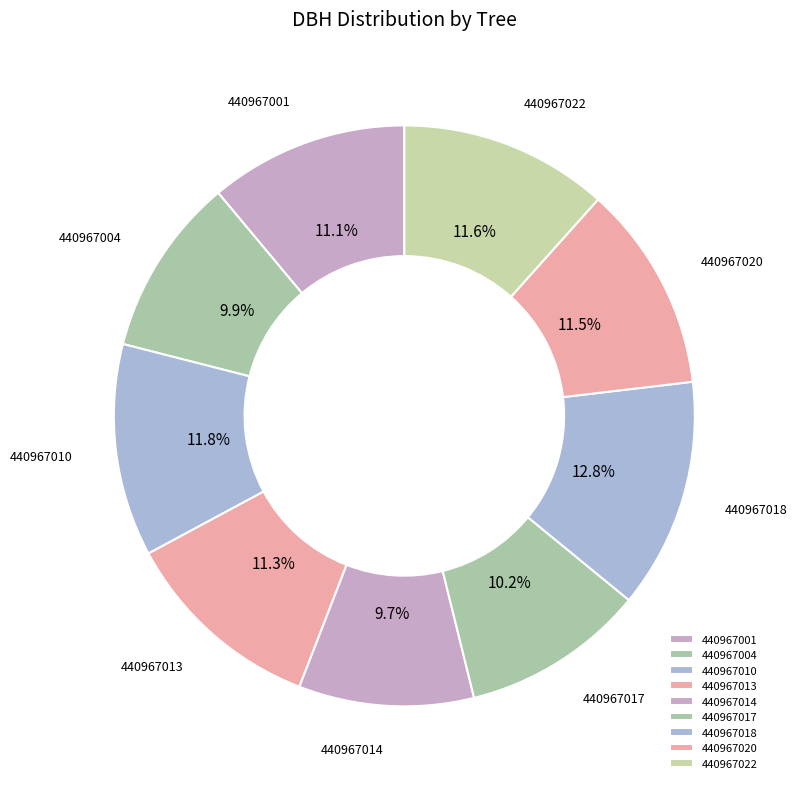

Combined, do 440967013 and 440967022 account for over 50%?

No